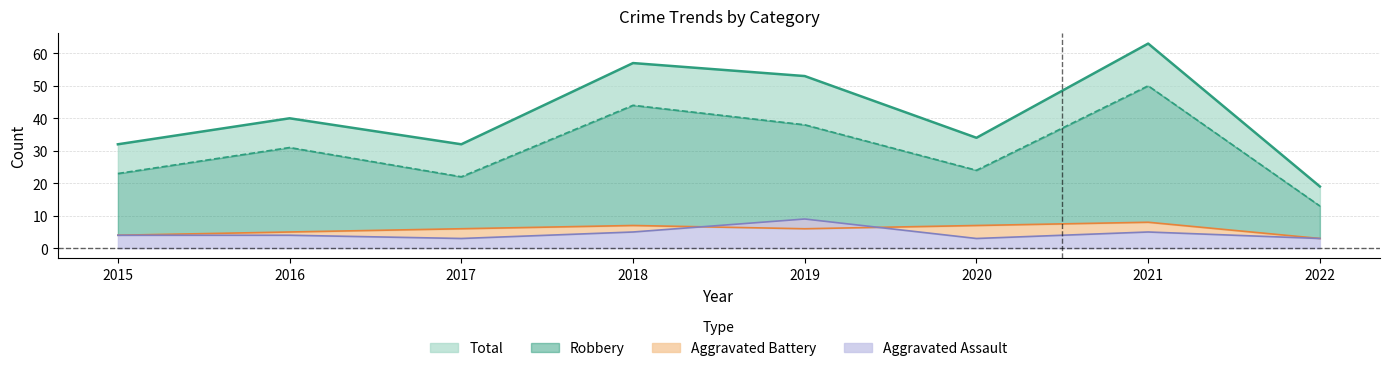

What are all the series names shown in the legend?

Aggravated Assault, Aggravated Battery, Robbery, Total